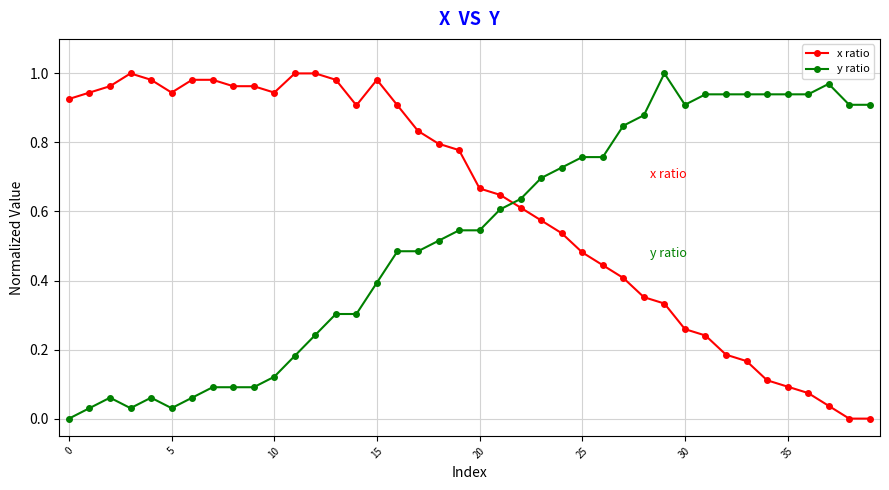

Rank the series by their average value, from lowest to highest.

y ratio, x ratio